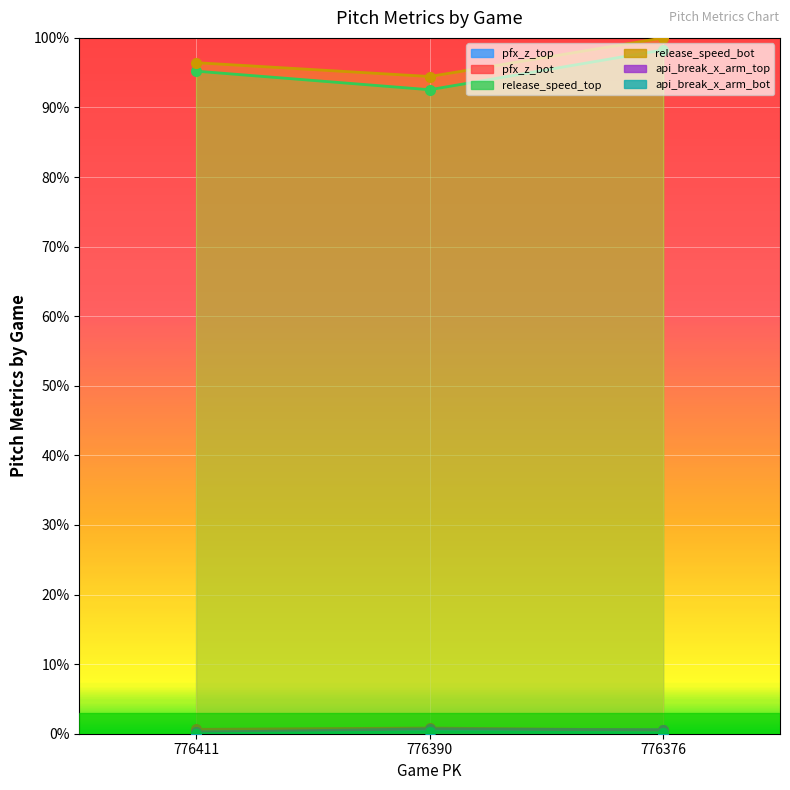

What is the value of the pfx_z_bot point at the 1st from the left?

0.6